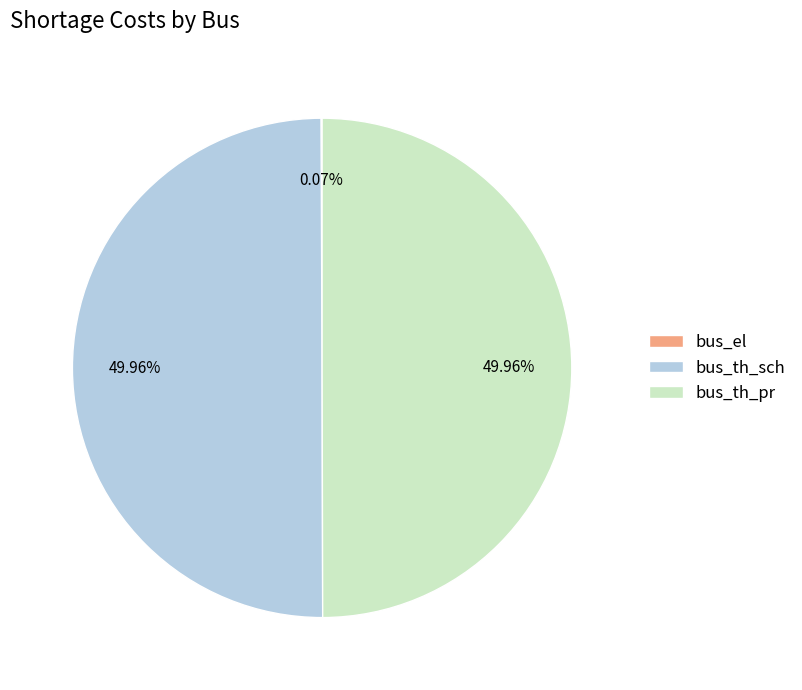

Which slice is the largest?

bus_th_sch